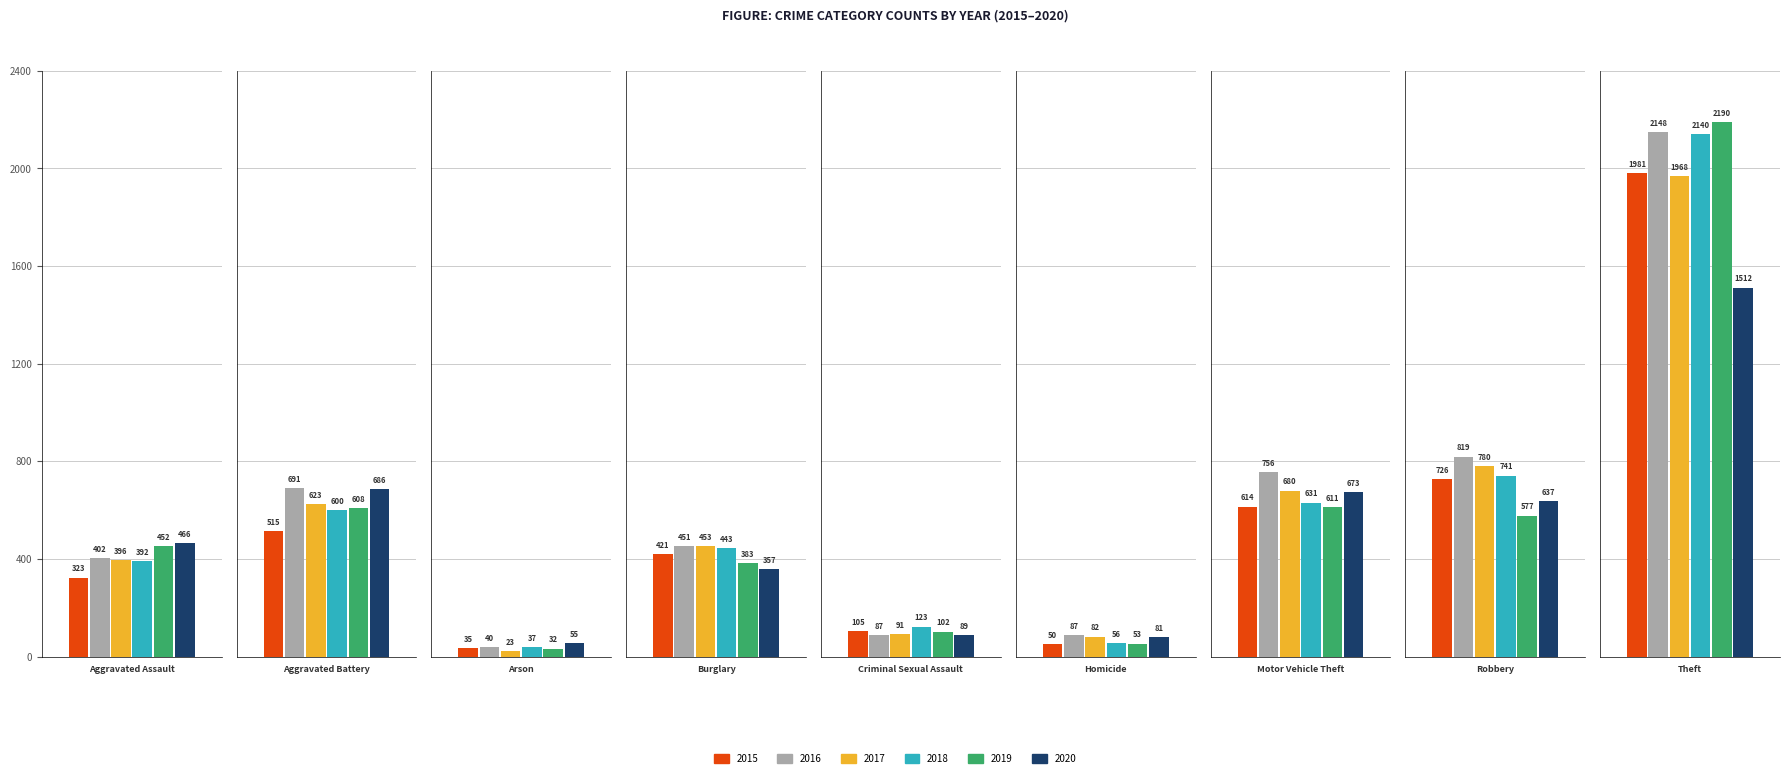

What is the lowest value of the 2020 series?

55